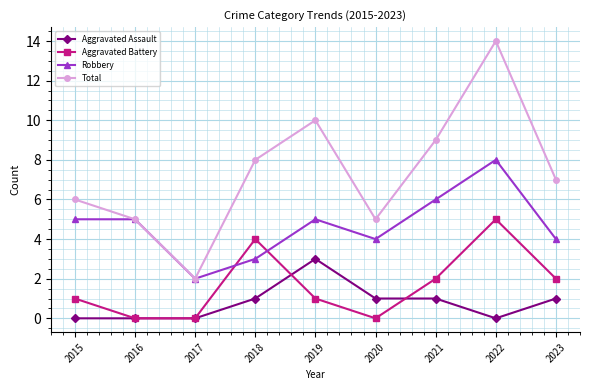

What are all the series names shown in the legend?

Aggravated Assault, Aggravated Battery, Robbery, Total